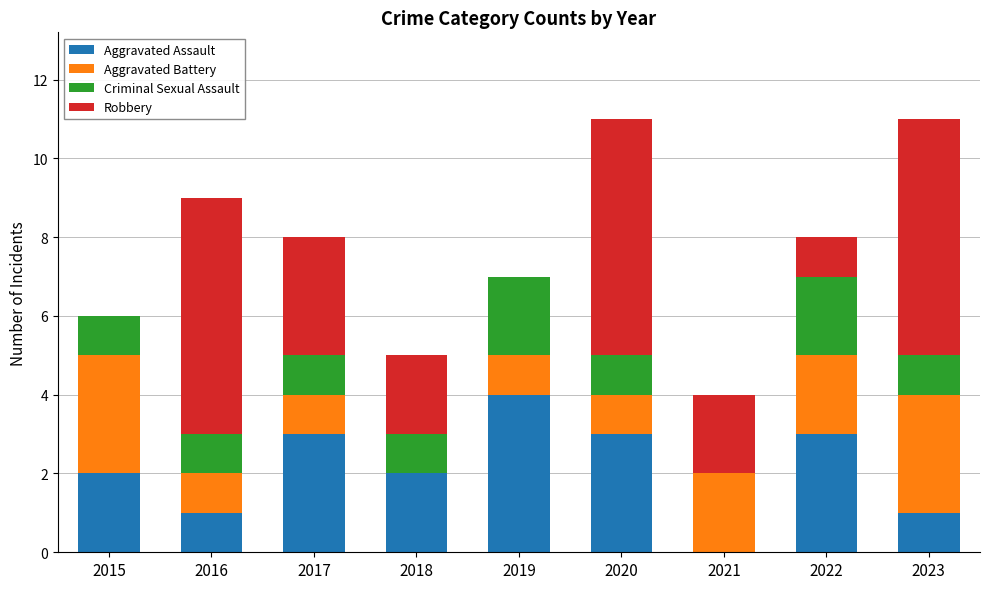

What is the maximum value for Aggravated Assault?

4